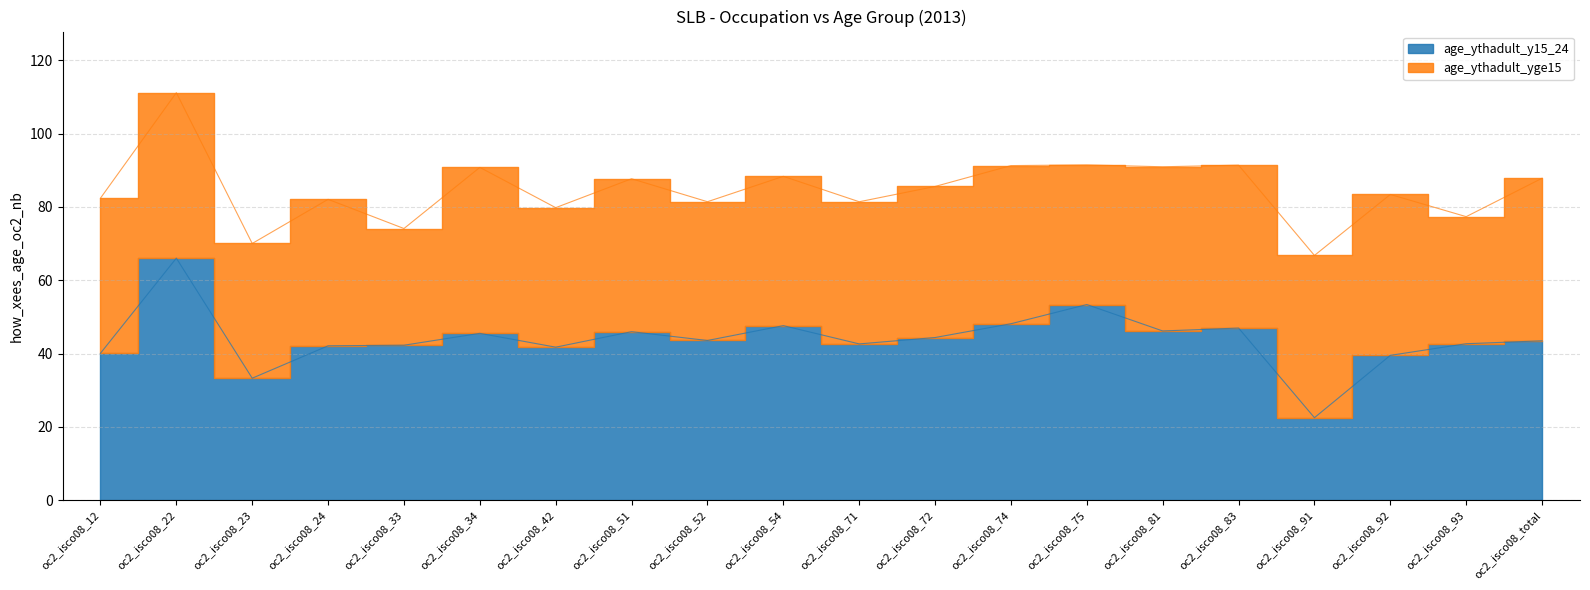

Reading right to left, what are all the values shown in this chart?

oc2_isco08_total=43.5	oc2_isco08_93=42.7	oc2_isco08_92=39.5	oc2_isco08_91=22.5	oc2_isco08_83=47.0	oc2_isco08_81=46.2	oc2_isco08_75=53.4	oc2_isco08_74=48.1	oc2_isco08_72=44.4	oc2_isco08_71=42.6	oc2_isco08_54=47.6	oc2_isco08_52=43.6	oc2_isco08_51=46.0	oc2_isco08_42=41.8	oc2_isco08_34=45.5	oc2_isco08_33=42.3	oc2_isco08_24=42.1	oc2_isco08_23=33.3	oc2_isco08_22=66.0	oc2_isco08_12=40.1